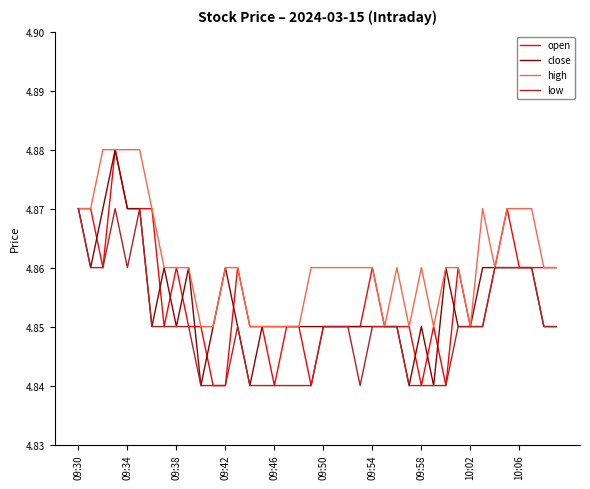

How many lines are shown in the chart?

4